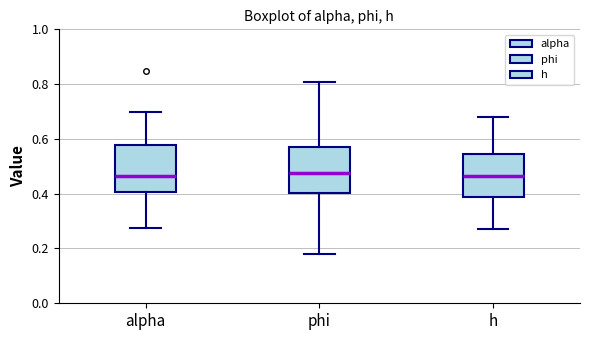

Where is the lower edge of the box for alpha on the y-axis? The values are not printed on the chart, so give them approximately, as read against the axis.

0.40